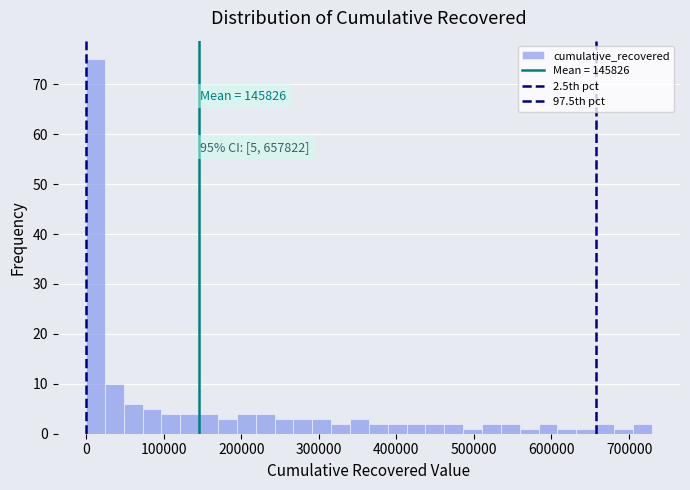

Around what value on the x-axis is the tallest bar? Give the approximate position of its centre, as read against the axis.

10000